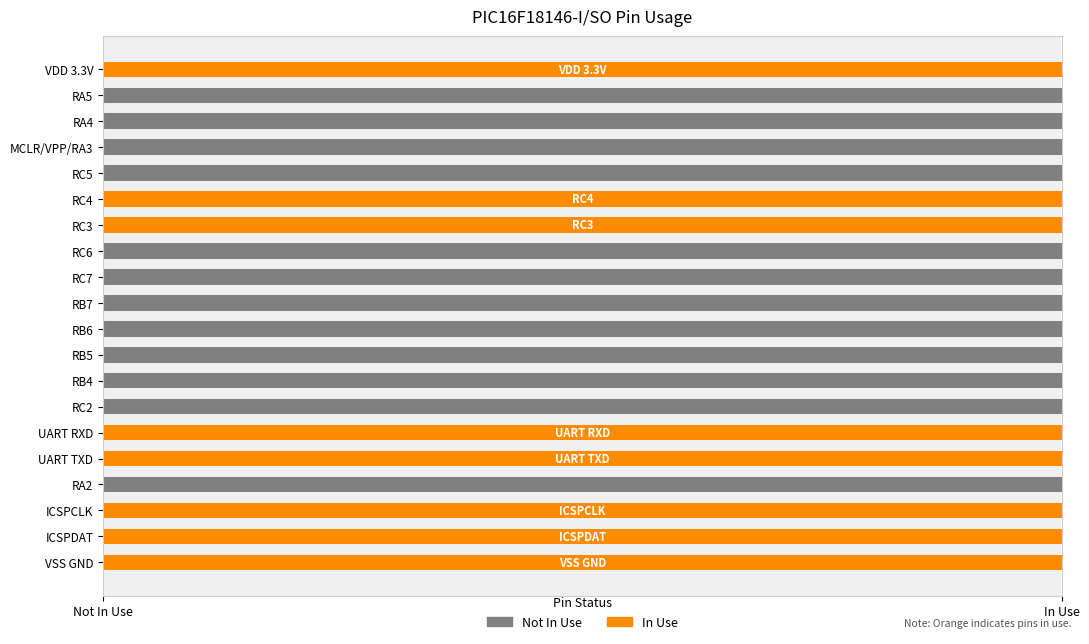

At how many categories does at least one series exceed 0?

20